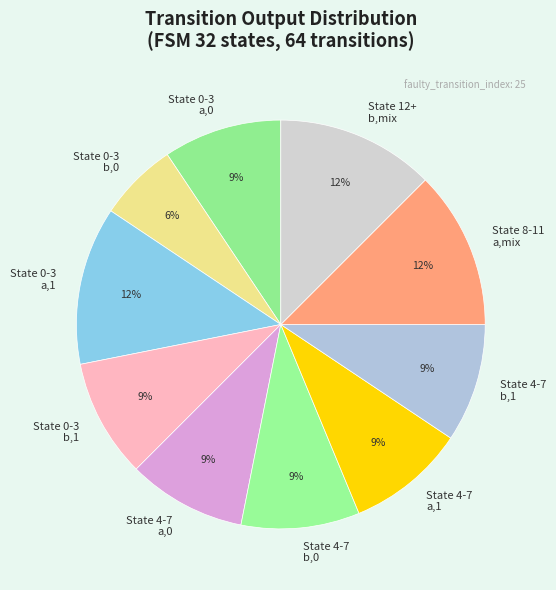

Is the sum of State 0-3 b,0 and State 4-7 a,1 greater than half?

No